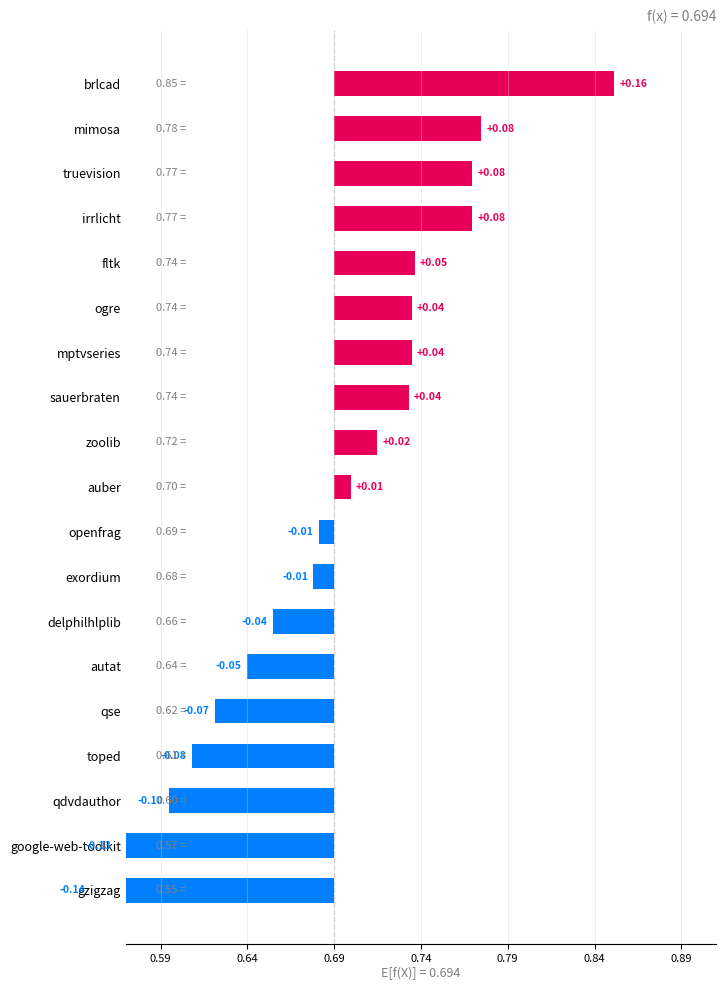

What is the total value across all series at qdvdauthor?

-0.1